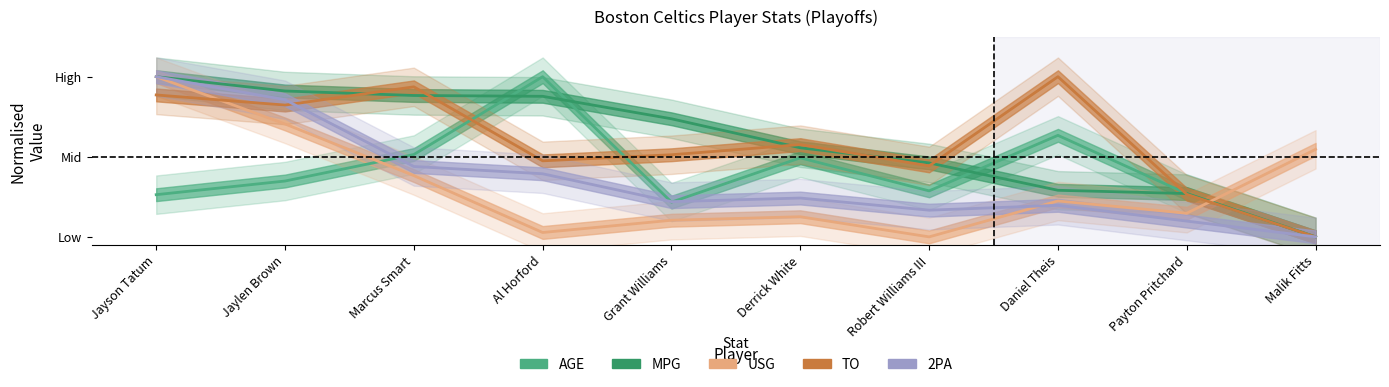

The MPG series shows 0.2 at Marcus Smart. True or false?

False